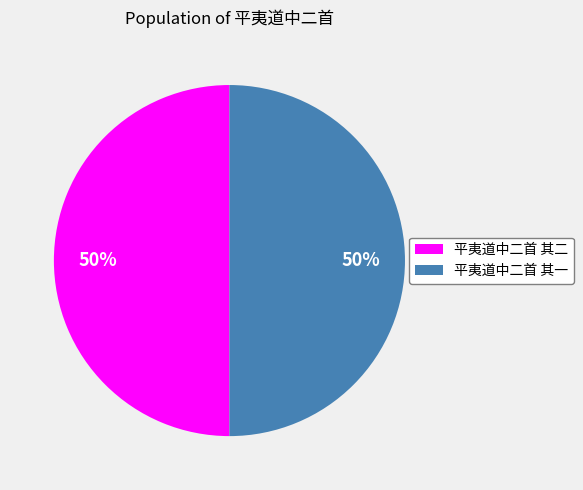

Approximately how many times larger is the value at 平夷道中二首 其一 compared to 平夷道中二首 其二?

1.0